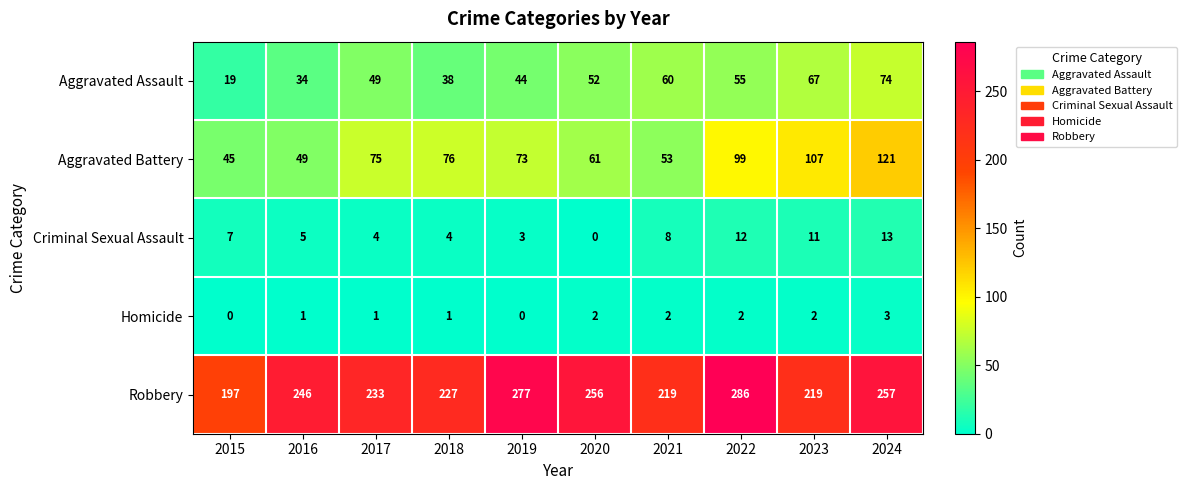

Count the number of categories in the chart.

10